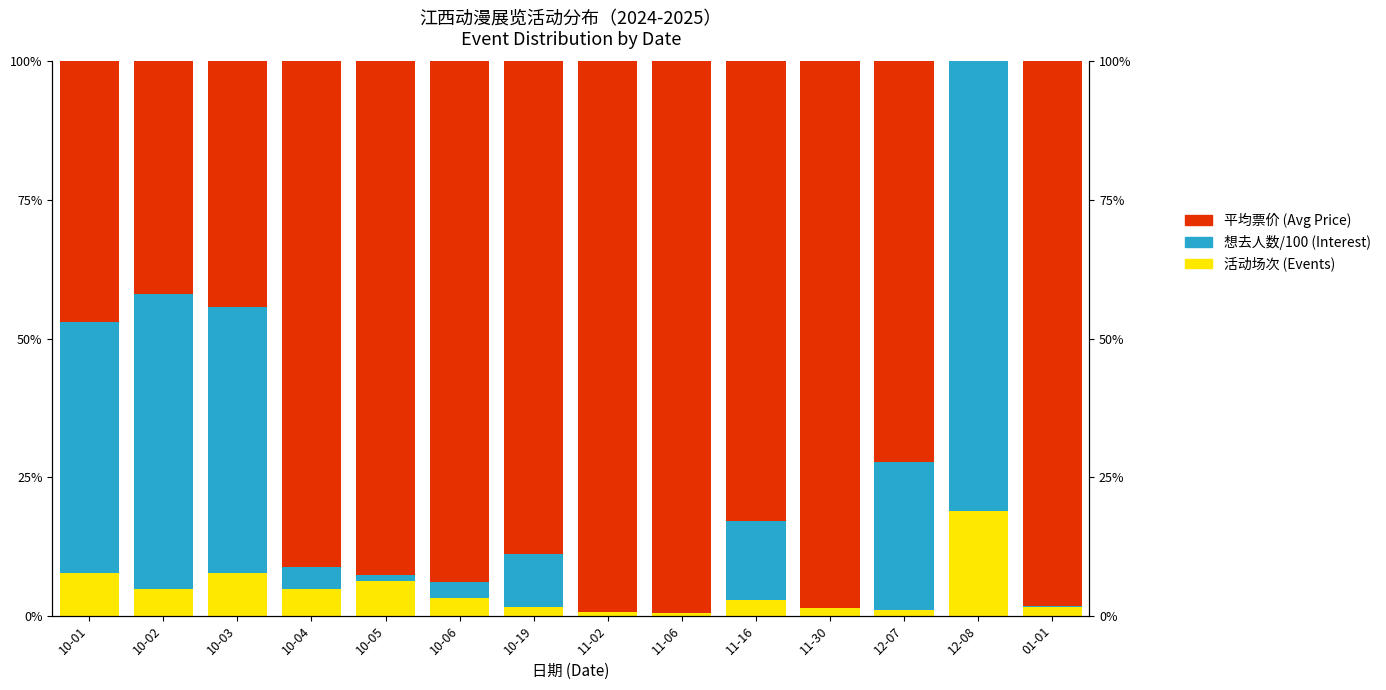

True or false: 想去人数/100 (Interest) has a value of 5.6 at 10-19.

False